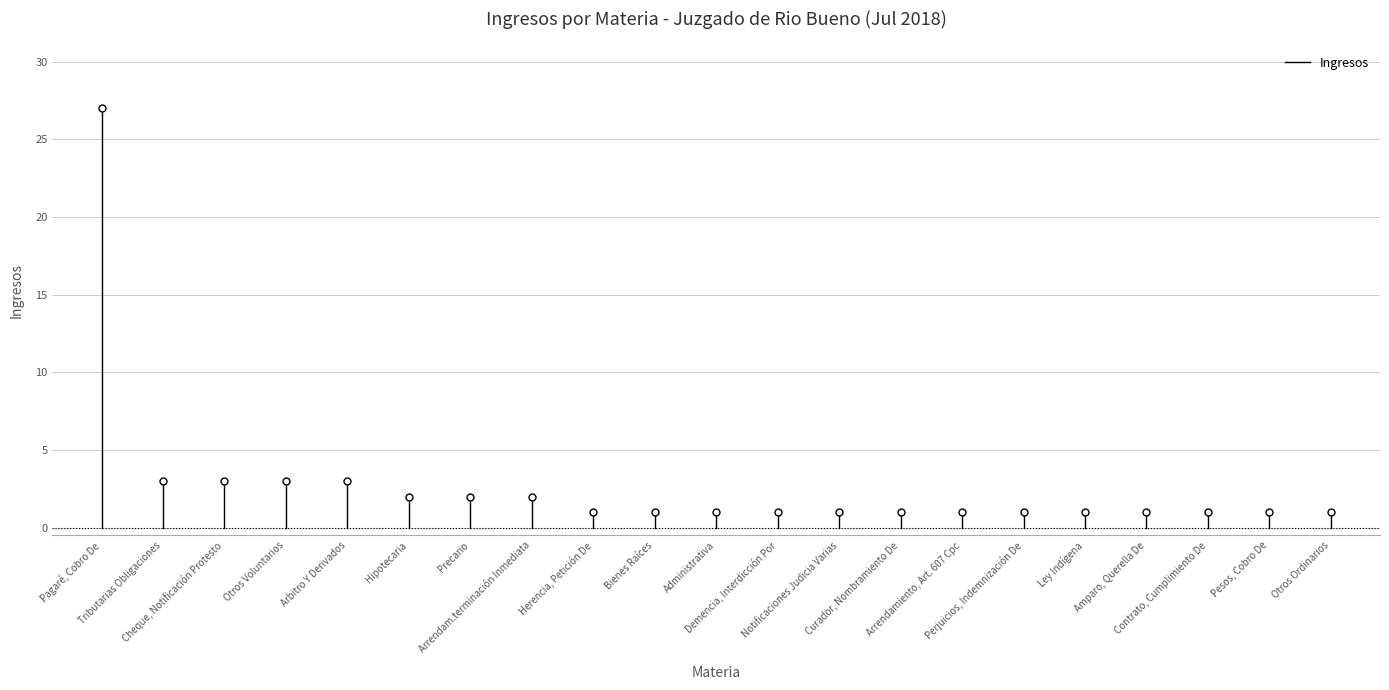

What is the label of the 2nd point from the left?

Tributarias Obligaciones